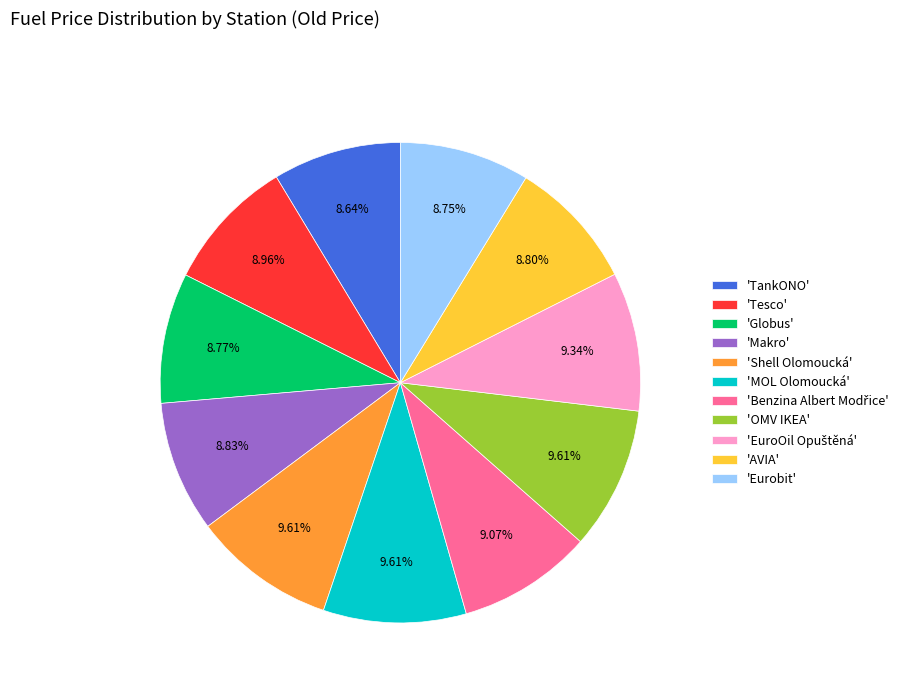

To the nearest percent, what is the average slice percentage?

9%